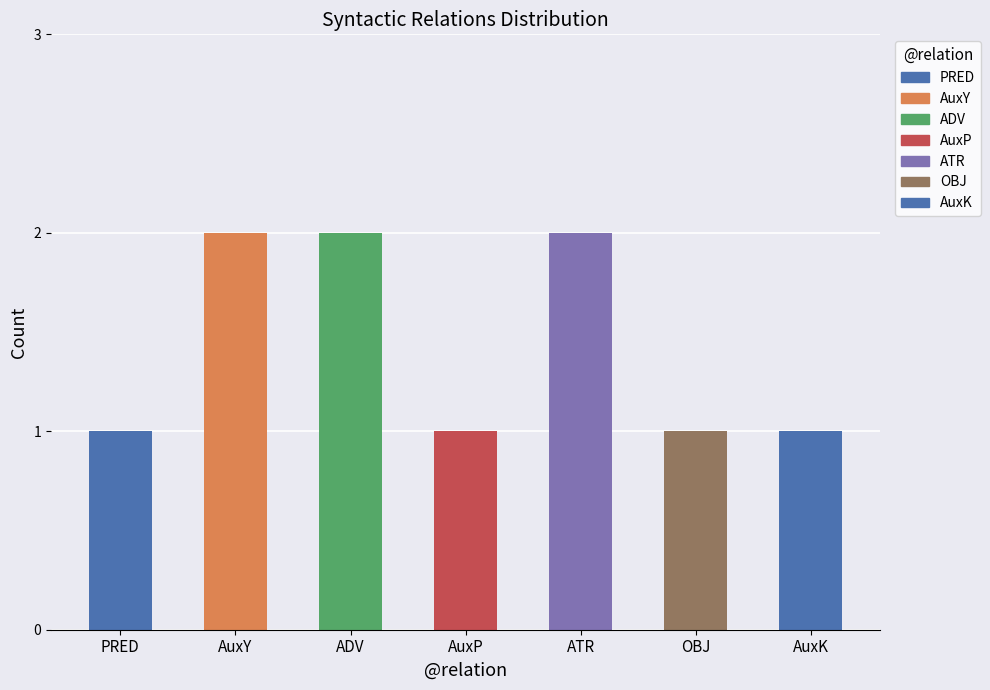

What value does the data have at ADV?

2